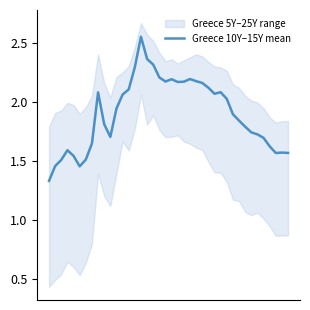

Does the chart have visible grid lines?

No